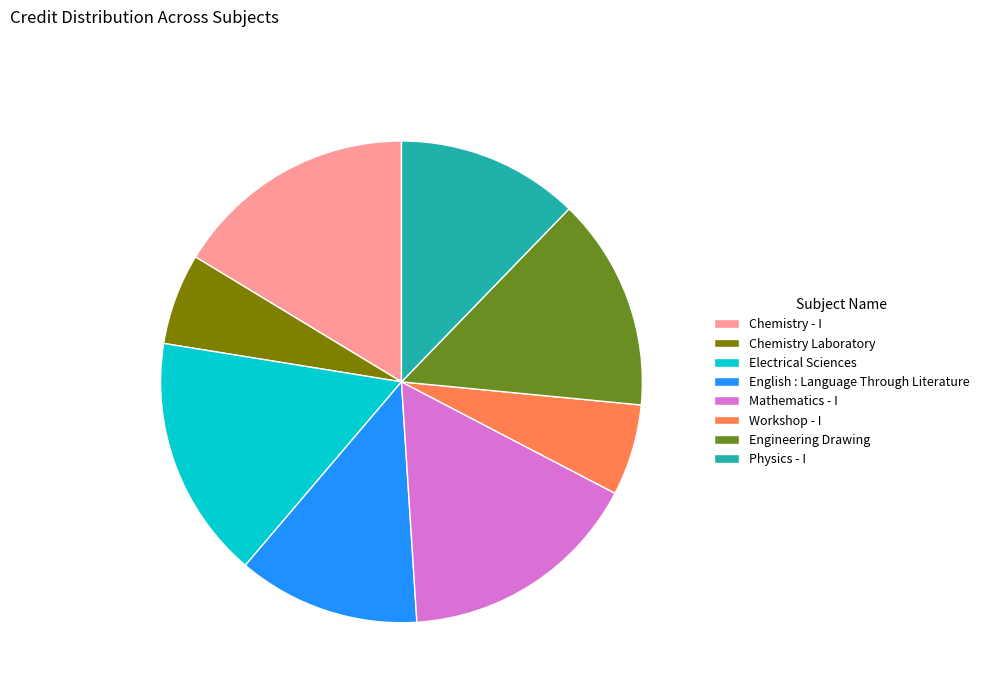

Combined, do Engineering Drawing and Physics - I account for over 50%?

No